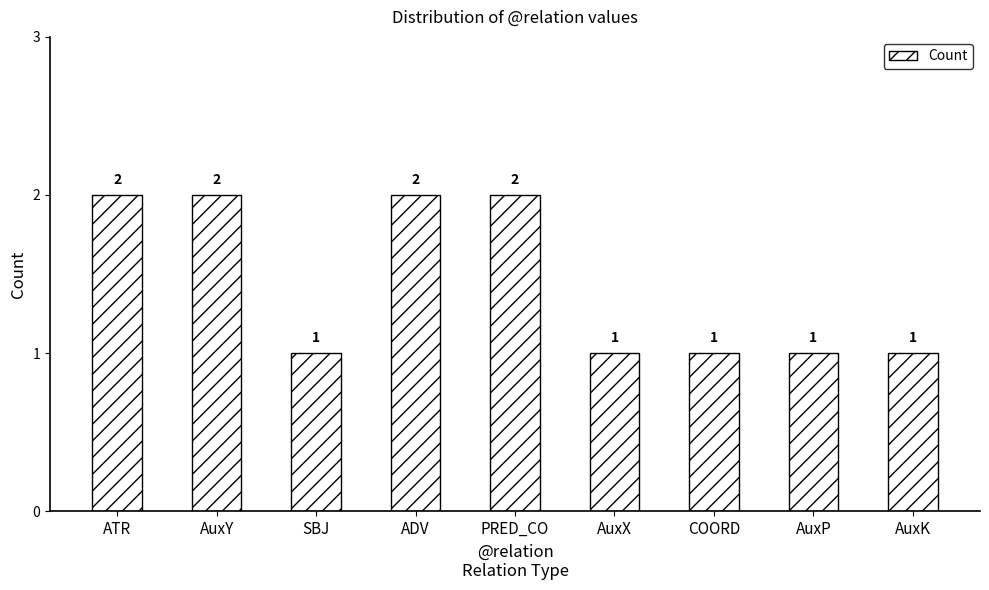

What is the label of the 4th bar from the left?

ADV